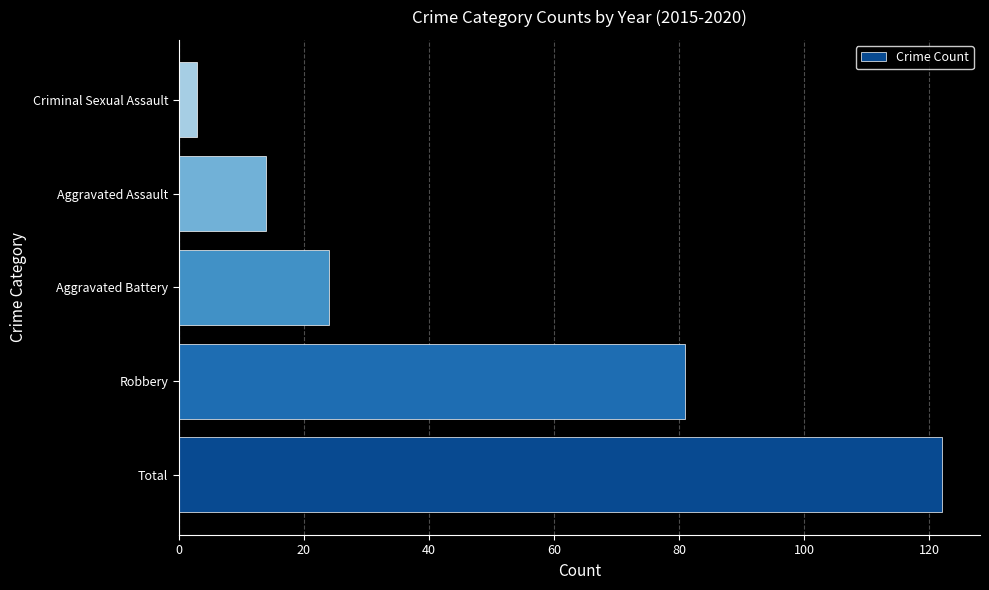

True or false: the data shows 205 at Total.

False